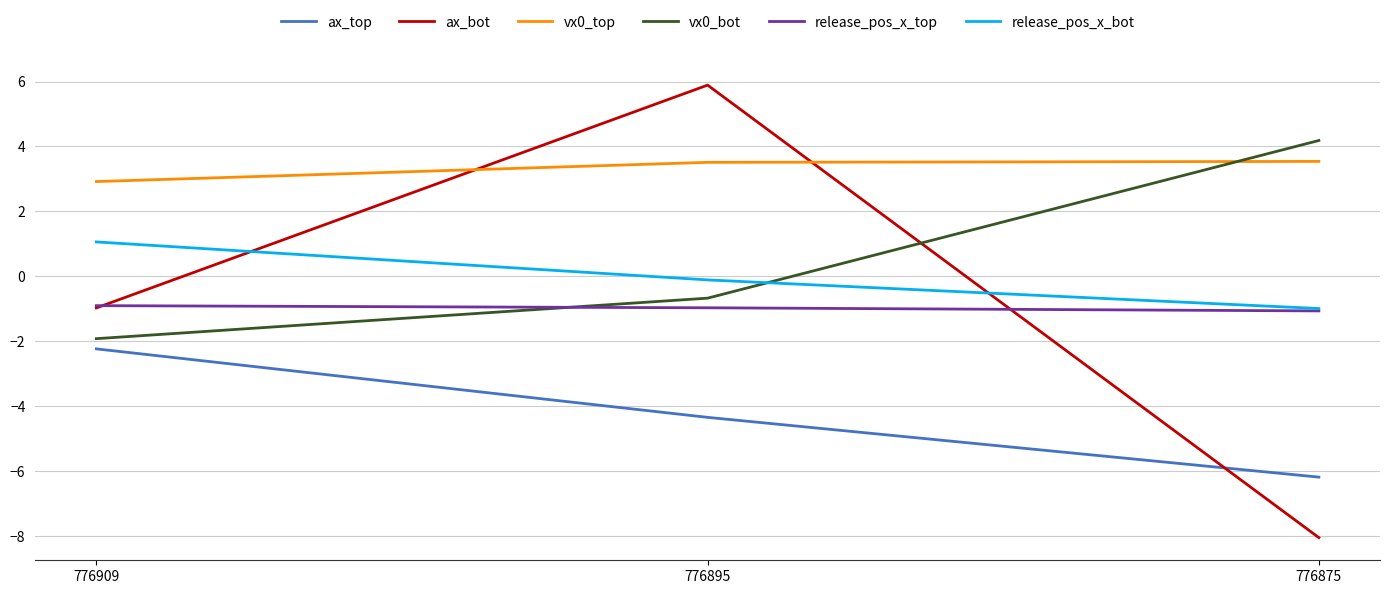

What is the difference between the highest and lowest values at 776875?

12.2